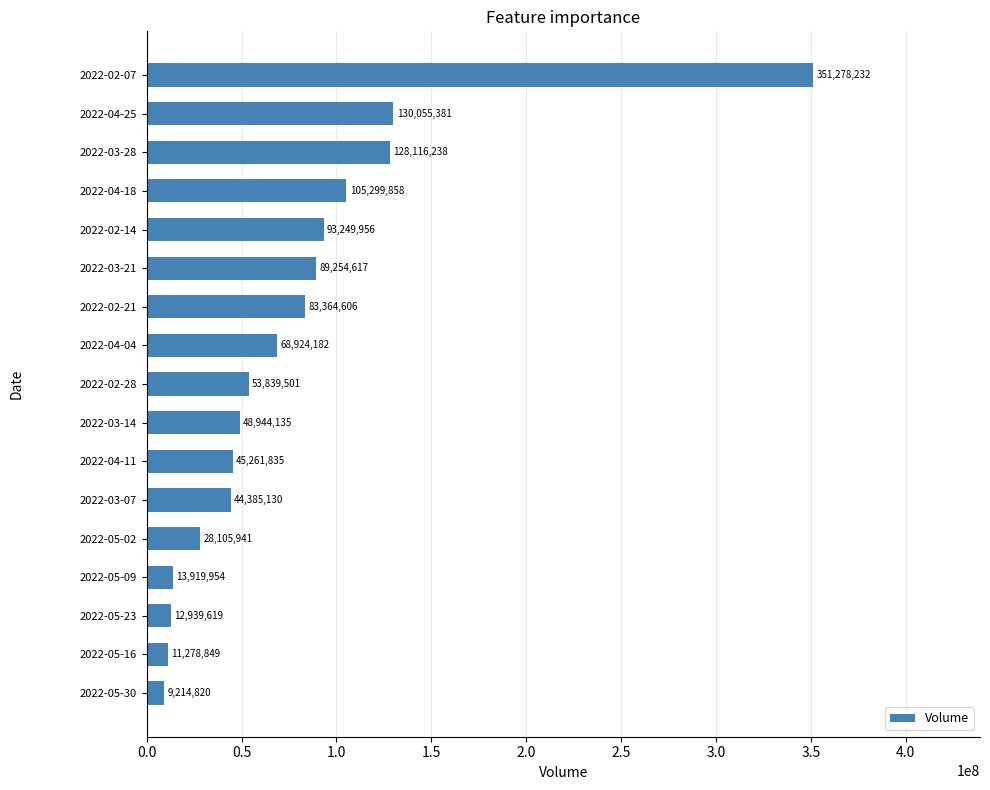

What is the average value?

77496050